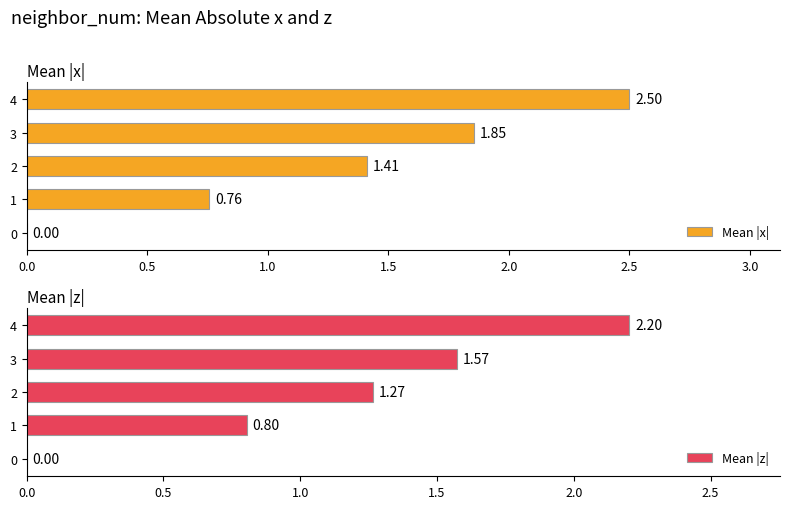

How many data points in Mean |z| are above 1?

3